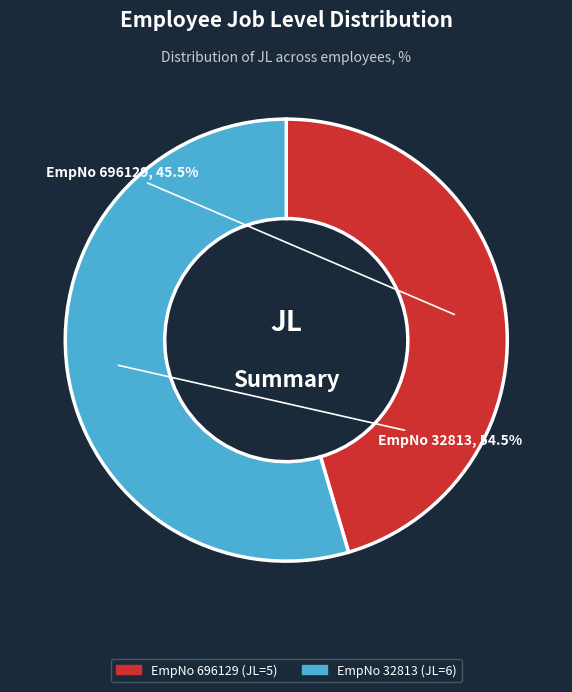

Does any single category account for the majority?

Yes